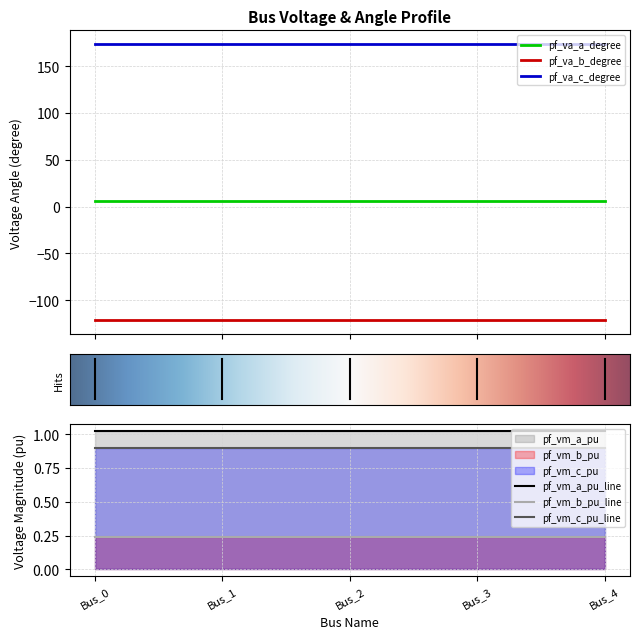

Which has a higher value, Bus_2 or Bus_3?

Bus_3